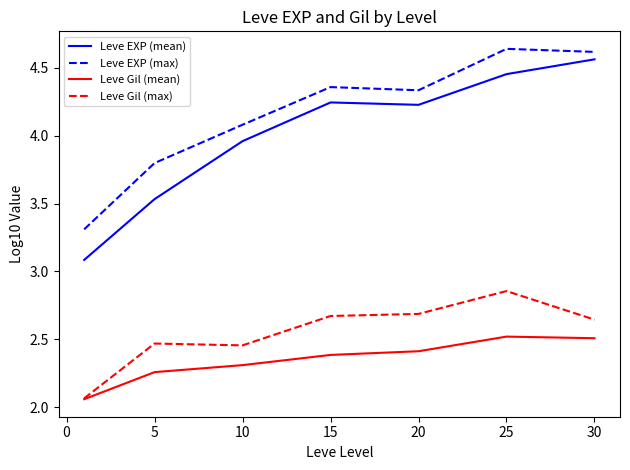

In Leve Gil (max), how many points are lower than both neighbors (excluding endpoints)?

1